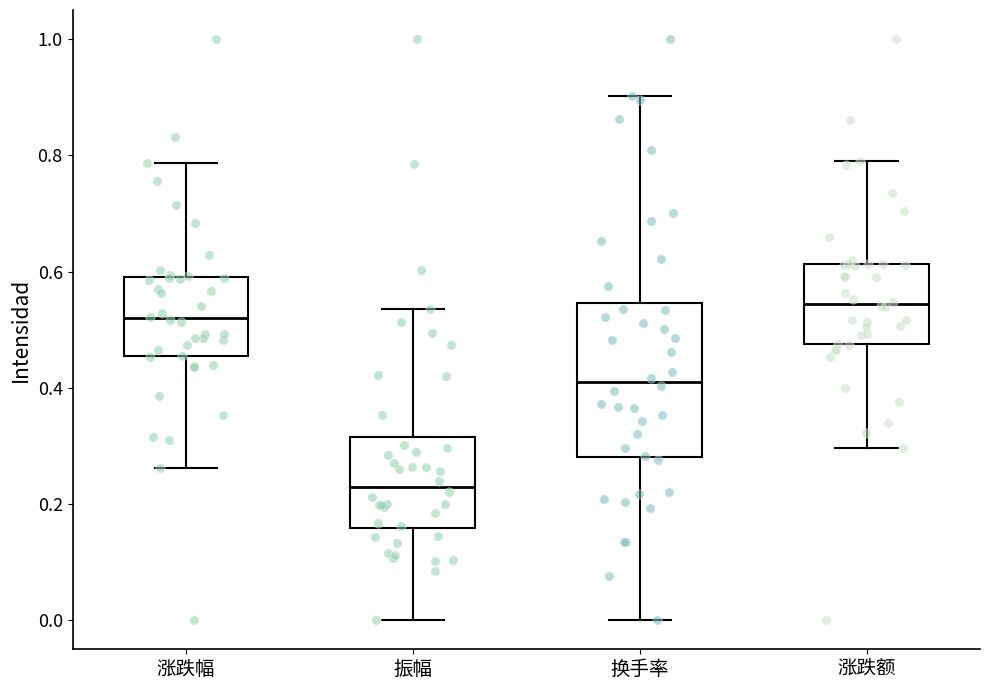

Where does the upper whisker of the box for 涨跌幅 end on the y-axis? The values are not printed on the chart, so give them approximately, as read against the axis.

0.78